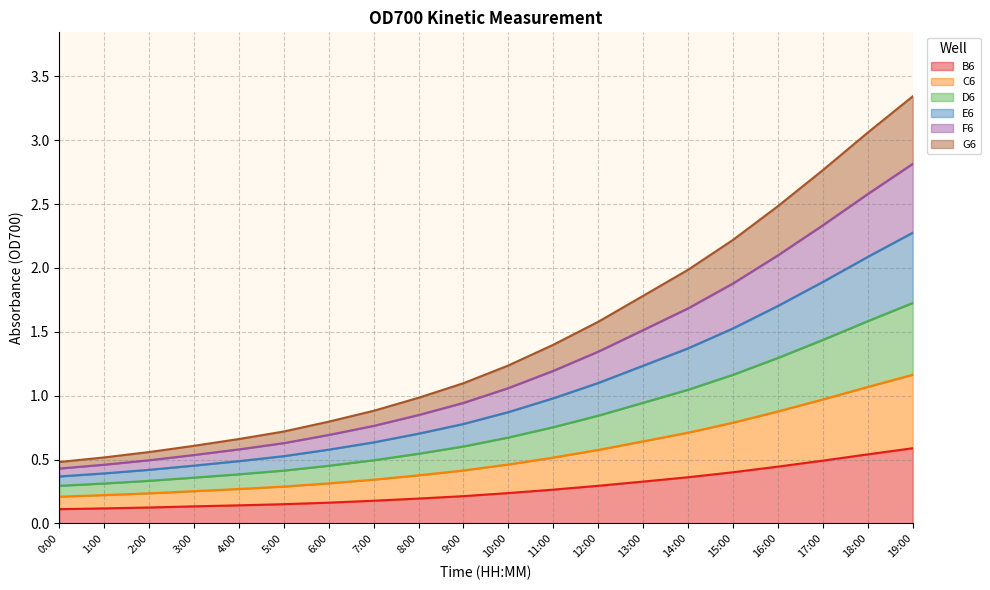

Count the number of categories in the chart.

20